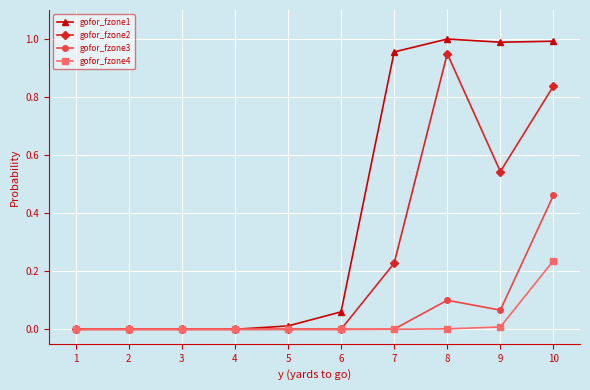

Does the chart have visible grid lines?

Yes